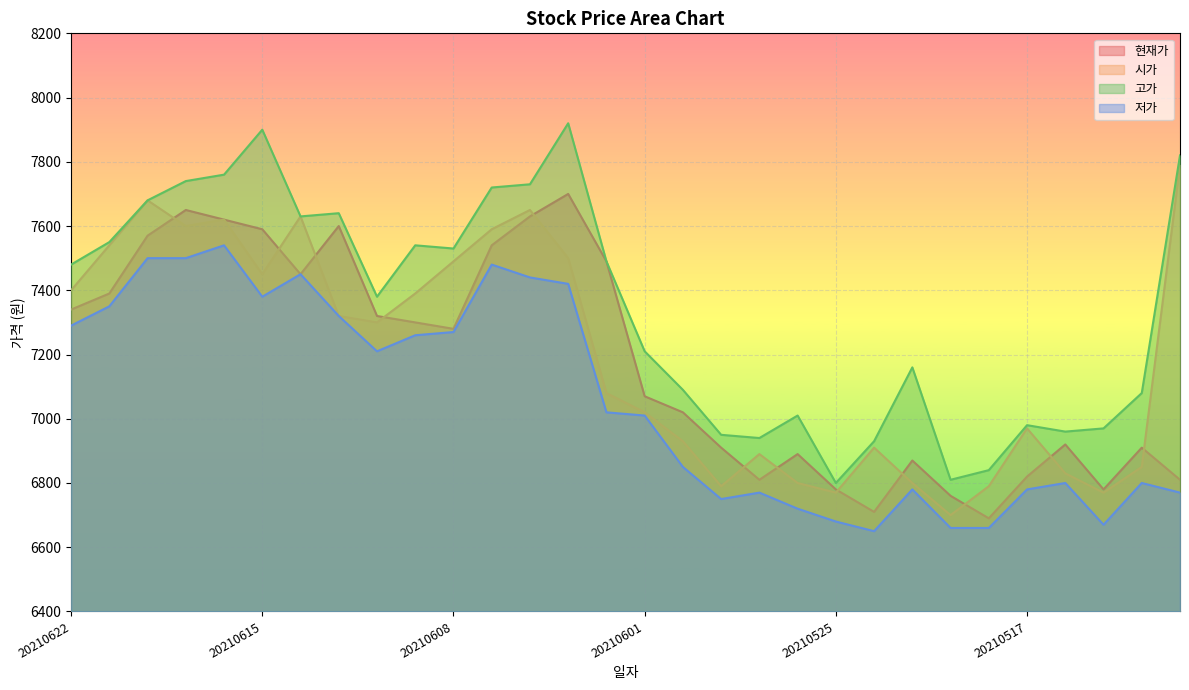

How many lines are shown in the chart?

4